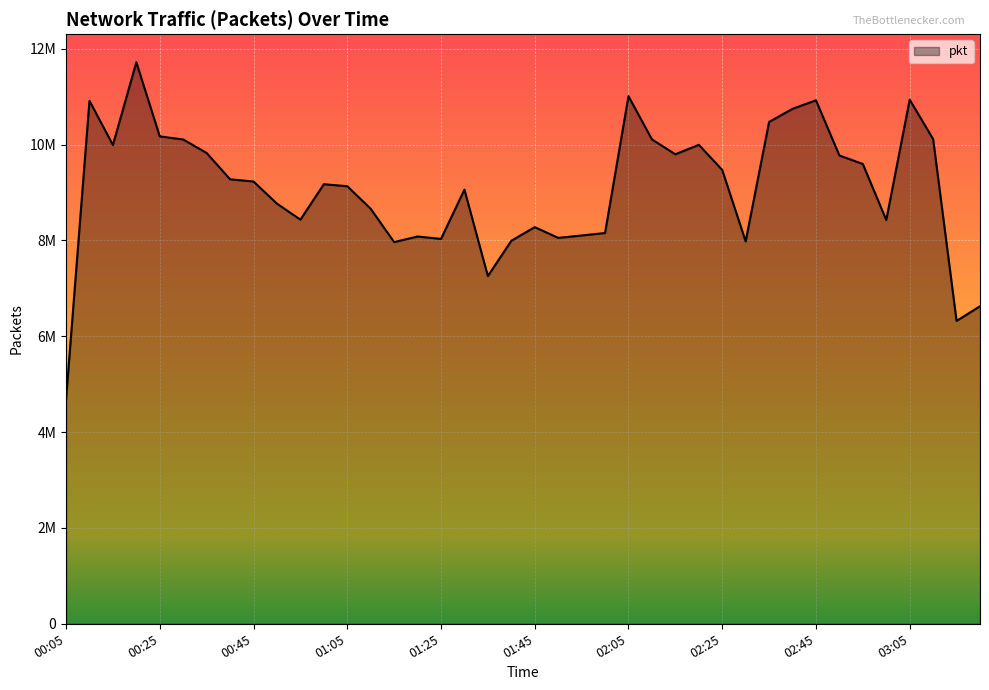

Reading left to right, transcribe all the data shown in this chart.

00:05=4678691	00:10=10912169	00:15=9991484	00:20=11717672	00:25=10170520	00:30=10105649	00:35=9823901	00:40=9275407	00:45=9228637	00:50=8767190	00:55=8432807	01:00=9171720	01:05=9131170	01:10=8659920	01:15=7964959	01:20=8081175	01:25=8031065	01:30=9059309	01:35=7255573	01:40=7991957	01:45=8277037	01:50=8052734	01:55=8102383	02:00=8153870	02:05=11009025	02:10=10108276	02:15=9796750	02:20=9994328	02:25=9470573	02:30=7979761	02:35=10471482	02:40=10745701	02:45=10923223	02:50=9772264	02:55=9594263	03:00=8425462	03:05=10936208	03:10=10113622	03:15=6319819	03:20=6625831